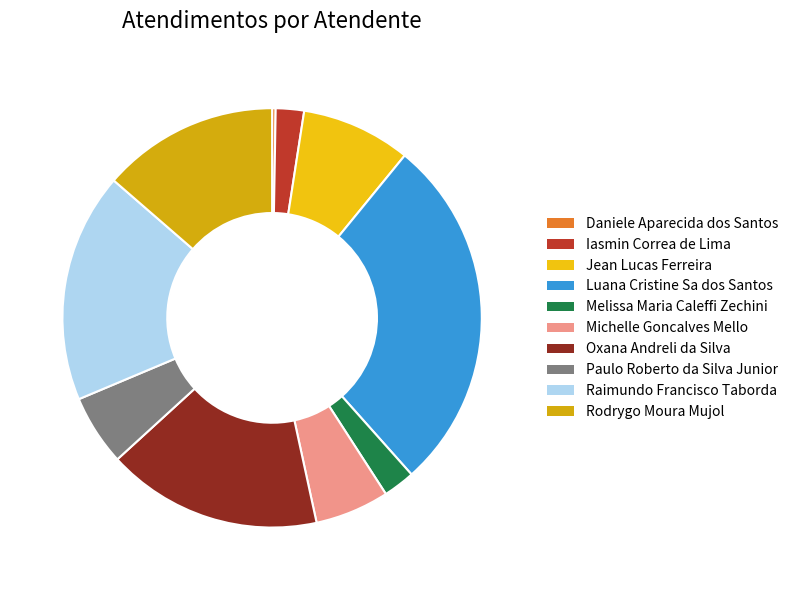

To the nearest percent, what is the average slice percentage?

10%